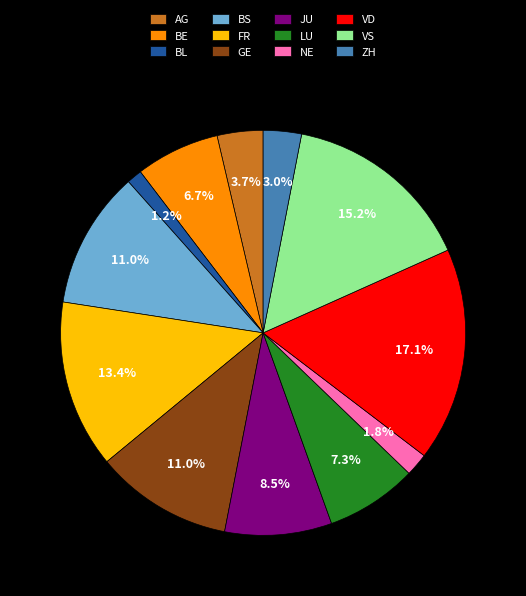

What is the largest slice in the pie chart?

VD